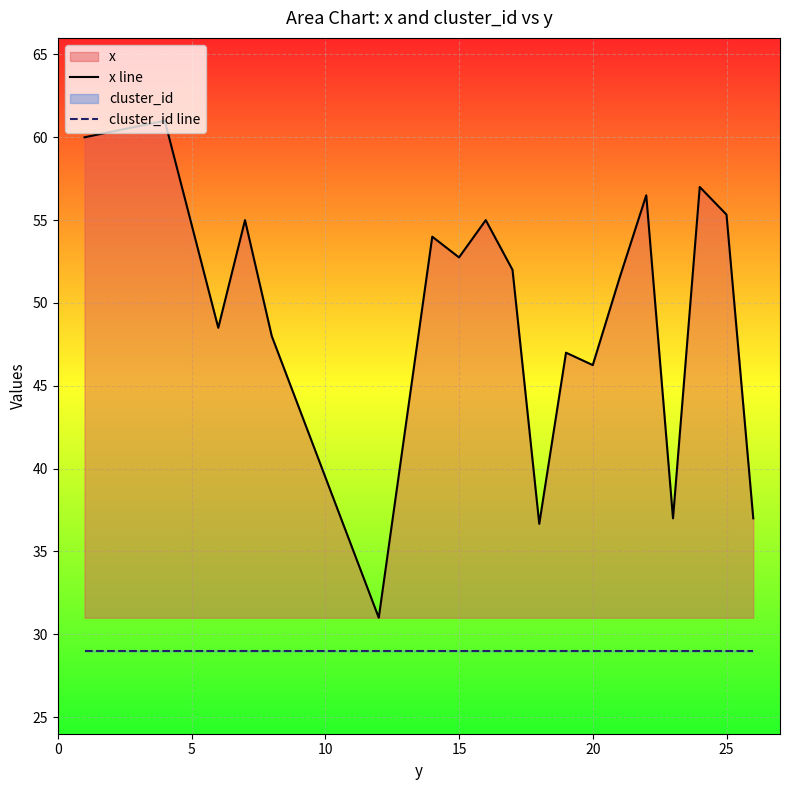

True or false: x line and cluster_id line cross at least once.

False